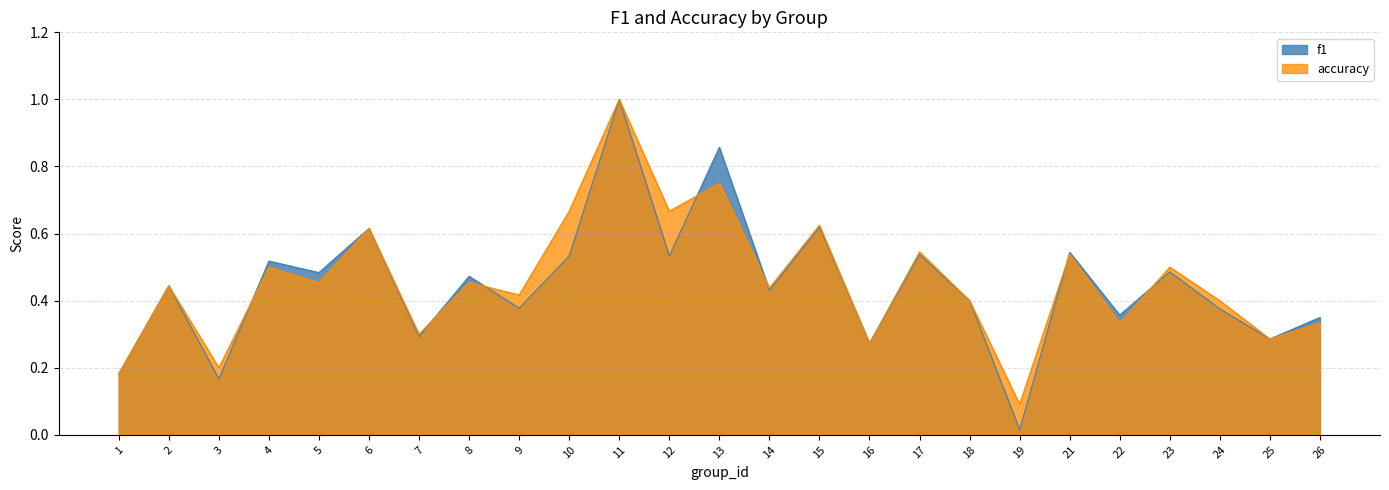

True or false: f1 has more than 0 interior local peaks.

True